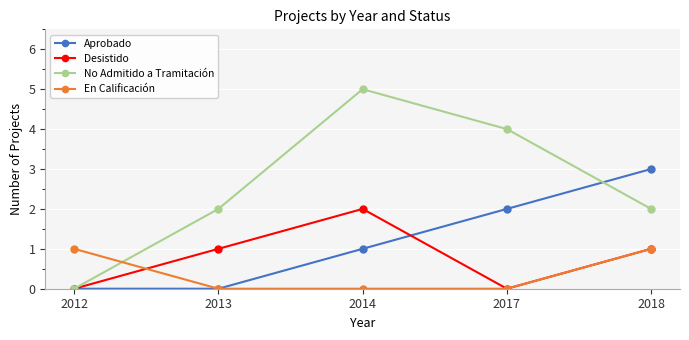

Count the number of data series in this chart.

4